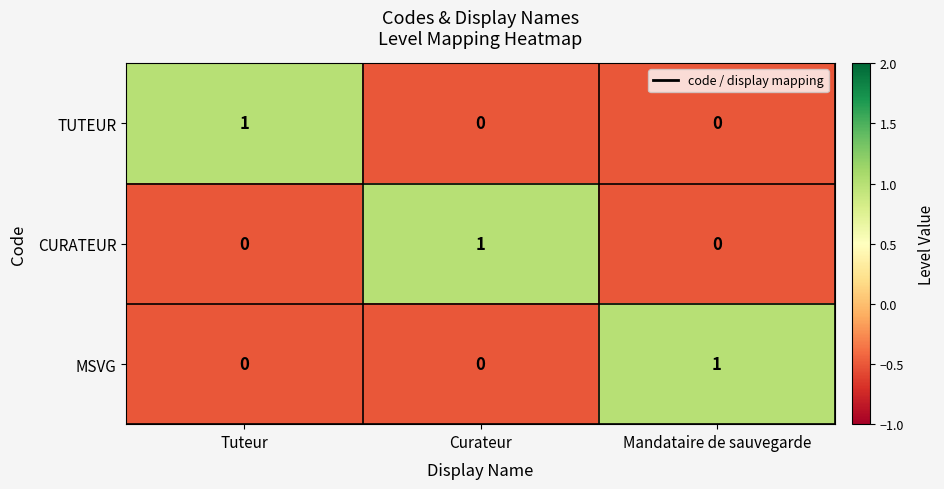

How many distinct data groups are displayed?

3